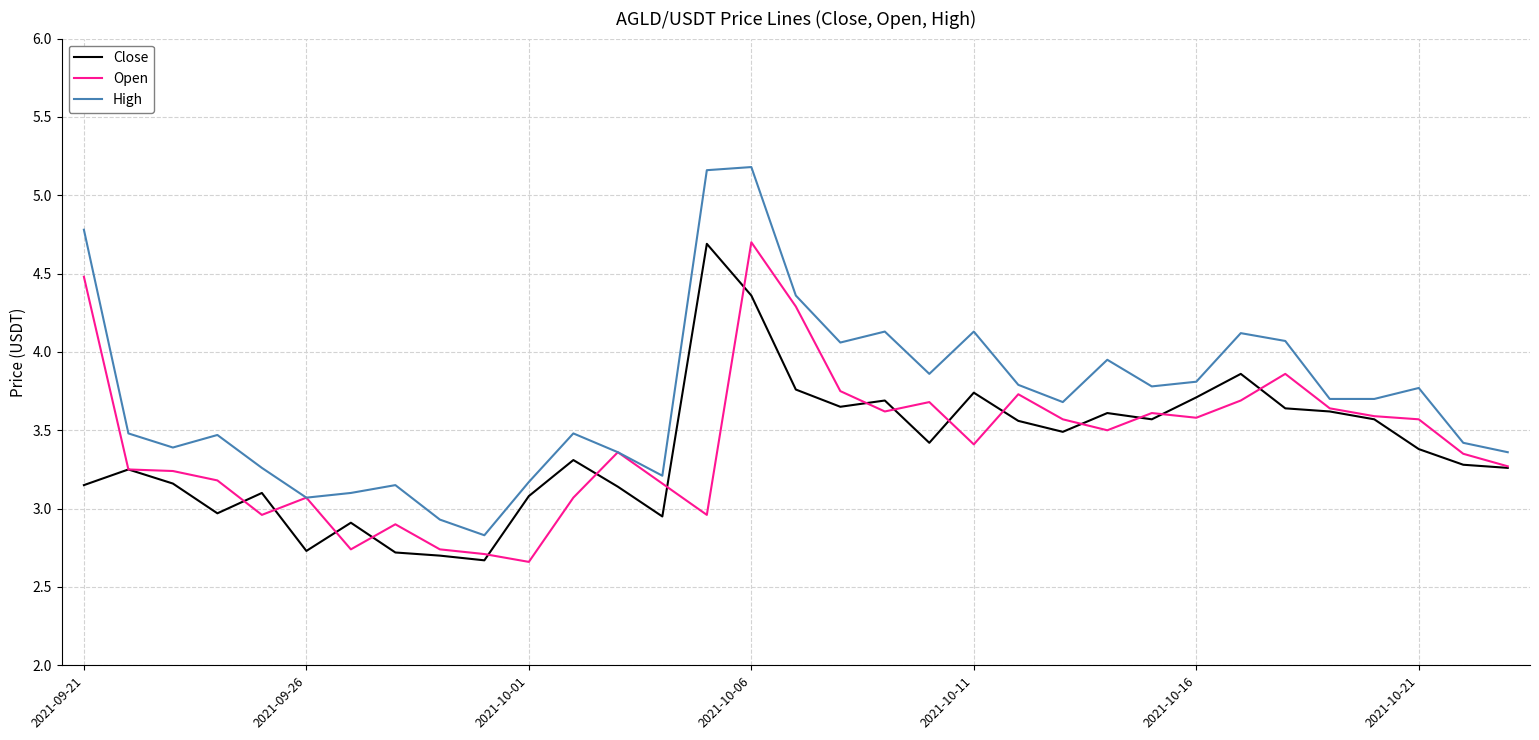

True or false: Close and High intersect in this chart.

False